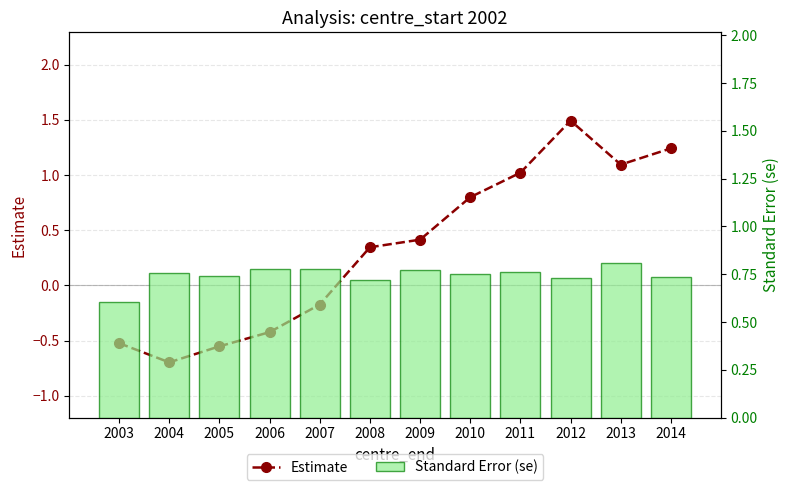

Reading left to right, list all the values displayed in this chart.

Estimate: -0.5	-0.7	-0.6	-0.4	-0.2	0.3	0.4	0.8	1.0	1.5	1.1	1.2
Standard Error (se): 0.6	0.8	0.7	0.8	0.8	0.7	0.8	0.8	0.8	0.7	0.8	0.7